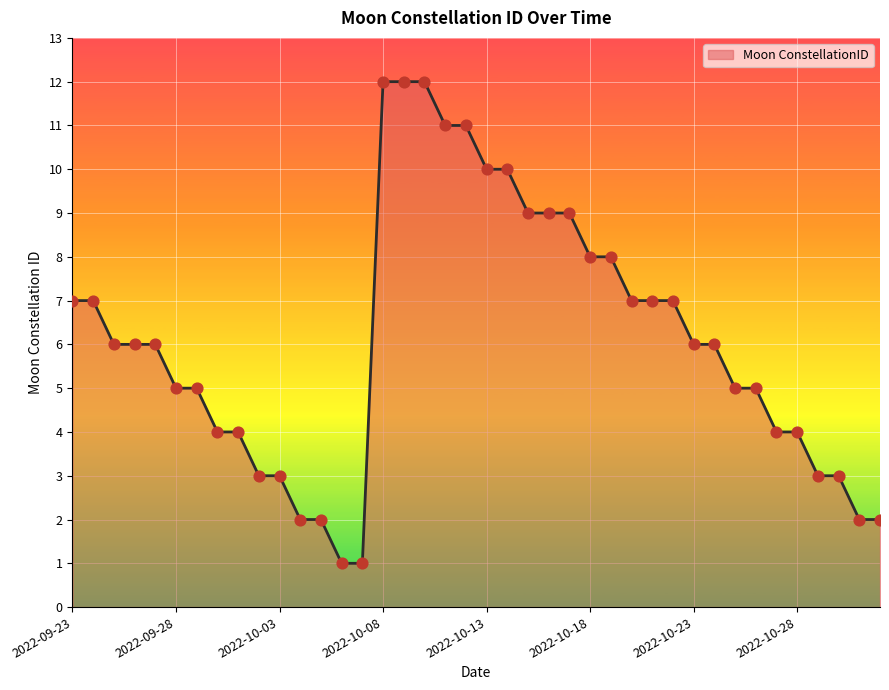

What is the difference between the maximum and minimum values?

11